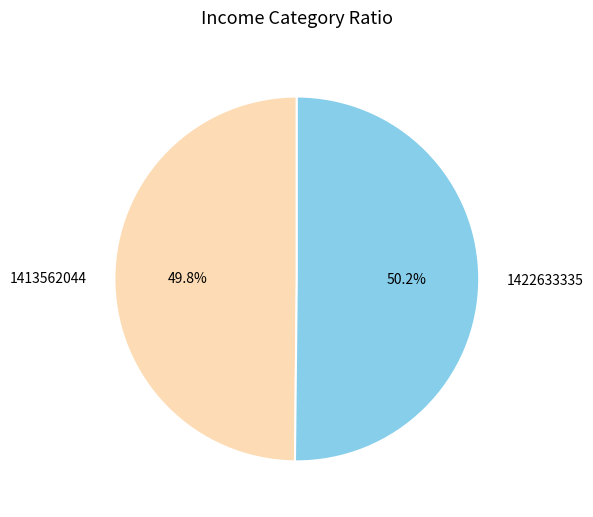

Is it true that 1413562044 is 50% of the pie?

True